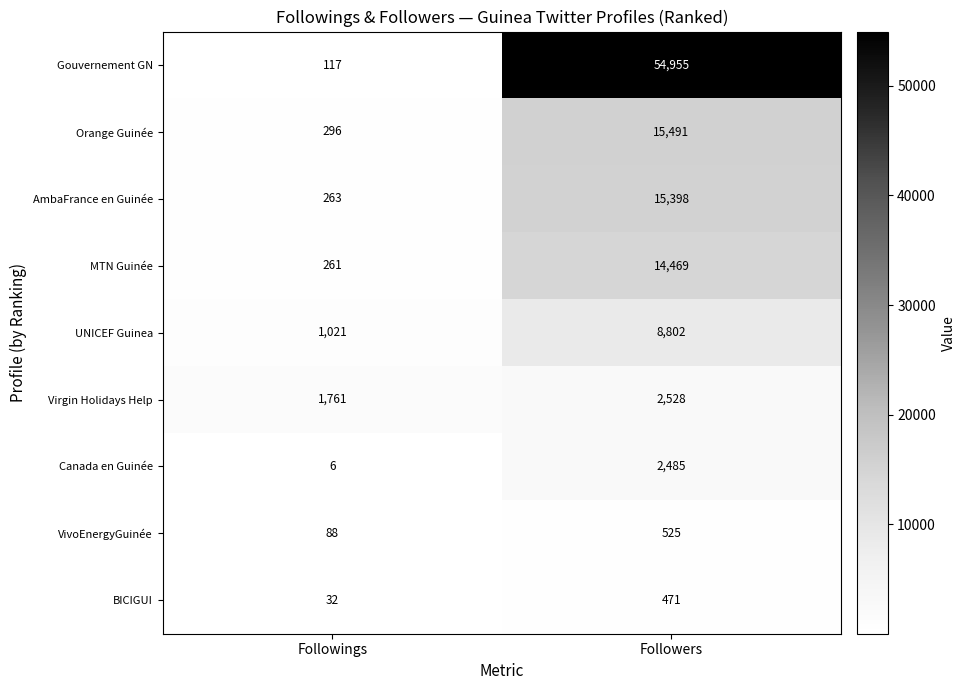

What is the total value across all series at Followers?

115124